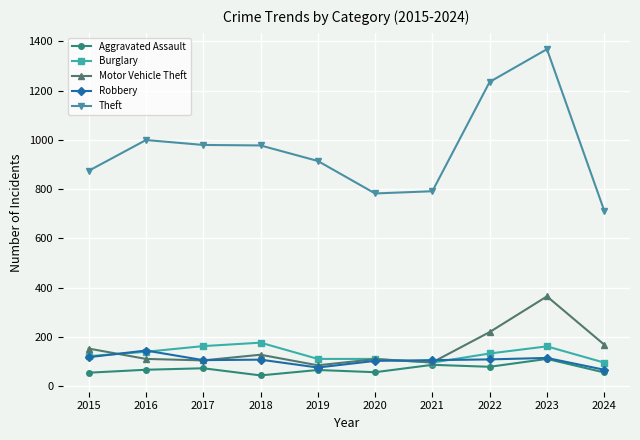

At which category is the sum across all series the highest?

2023